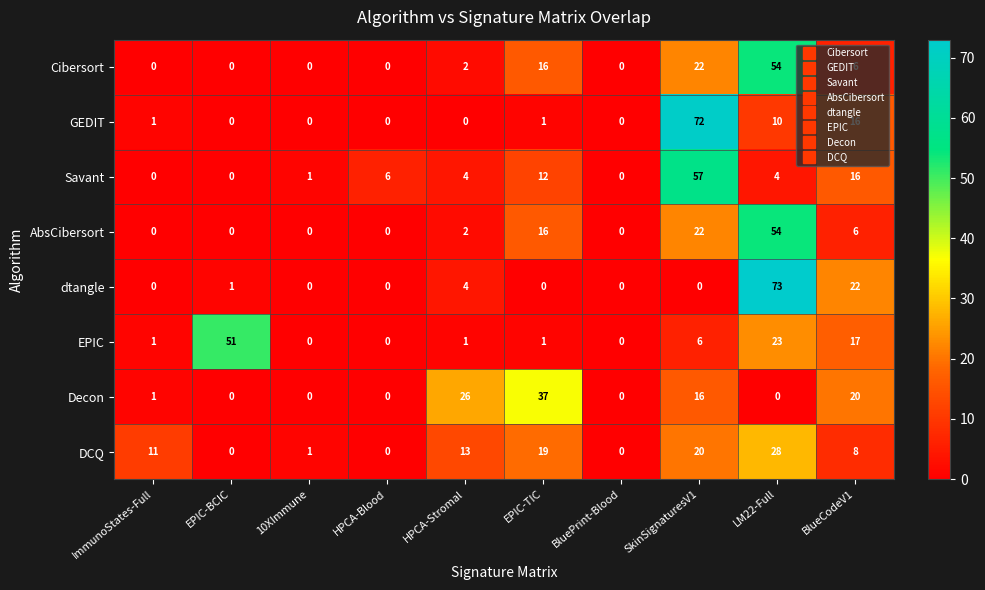

At how many categories does at least one series exceed 16?

6